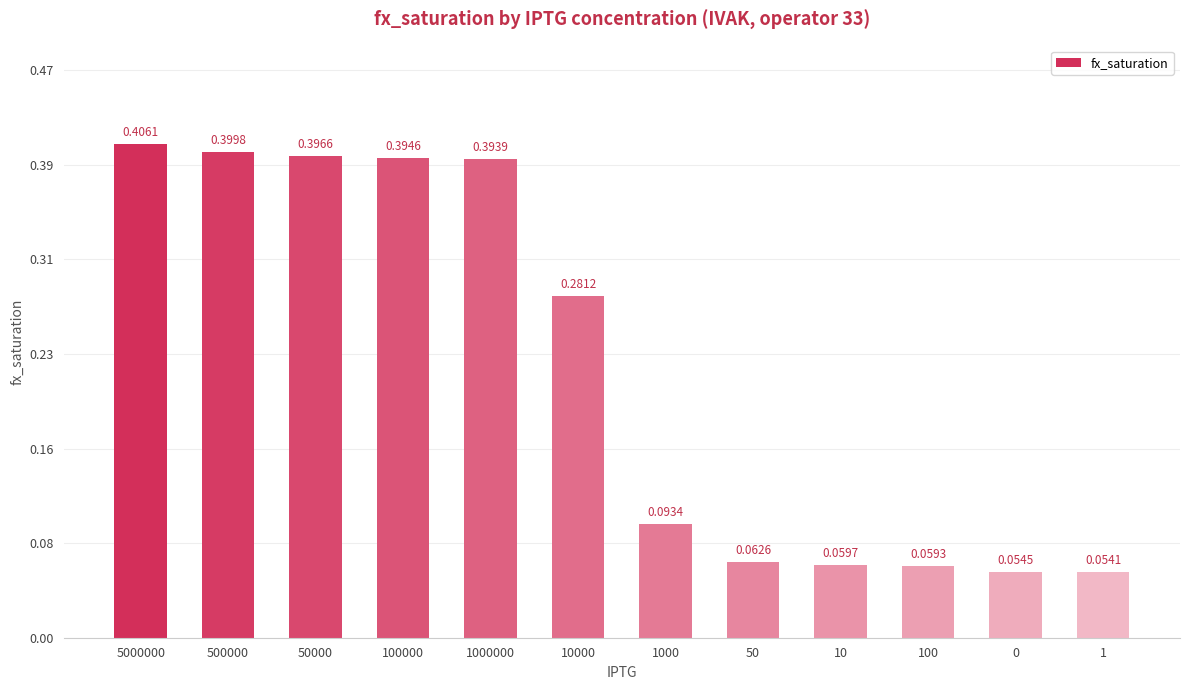

Rank the categories by value from highest to lowest.

5000000, 500000, 50000, 100000, 1000000, 10000, 1000, 50, 10, 100, 0, 1